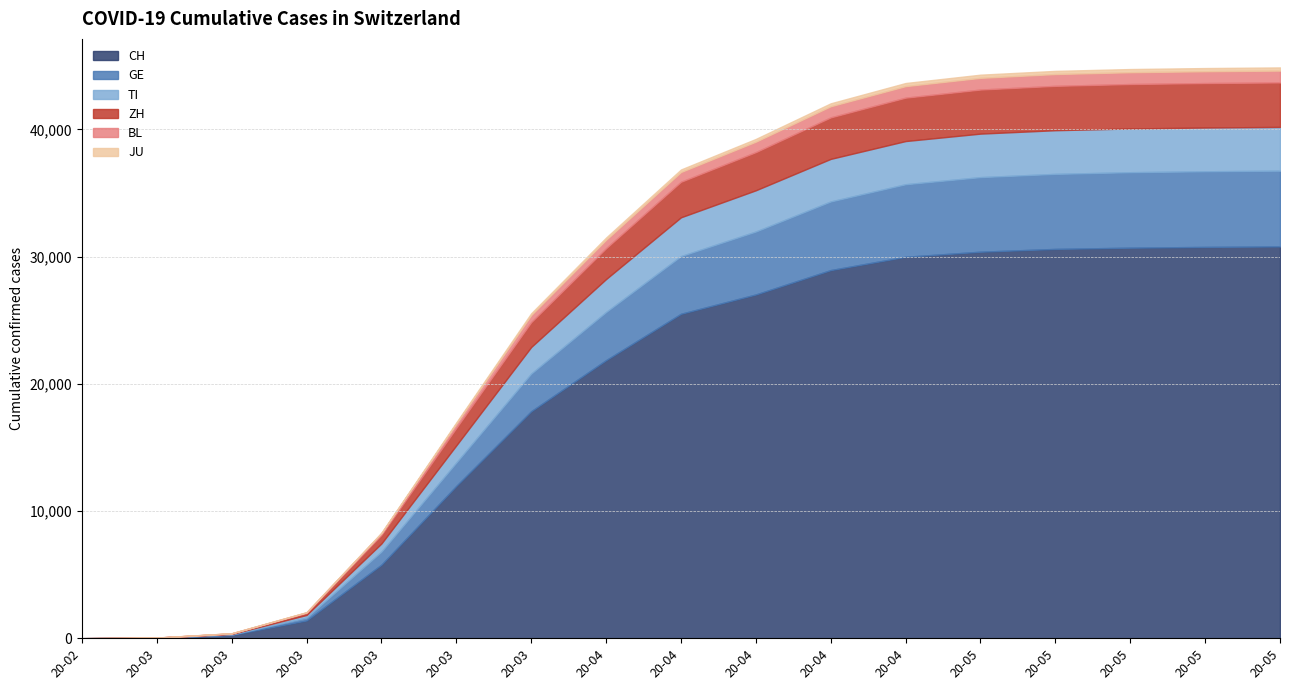

What position from the right is 2020-04-12?

9